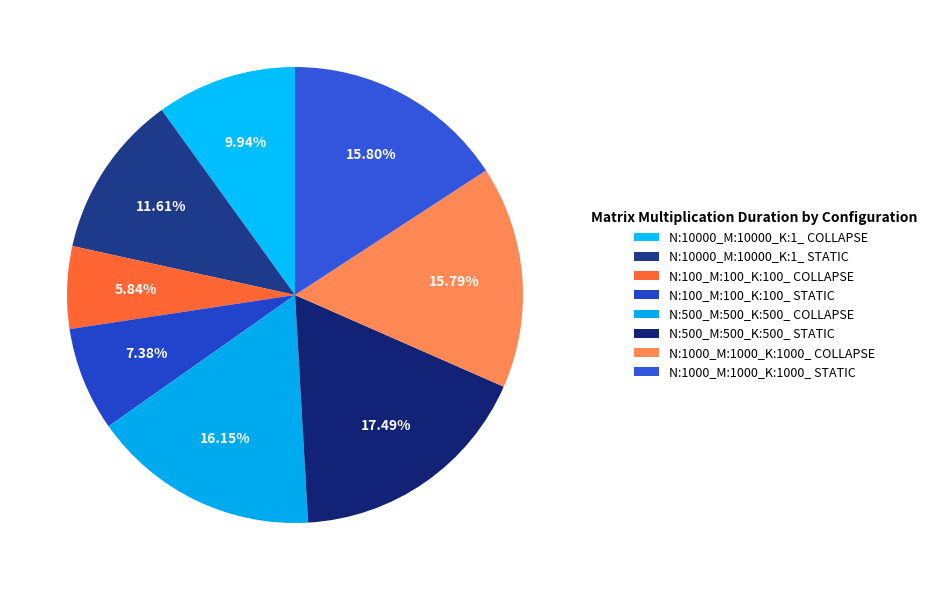

How many segments does this pie chart have?

8